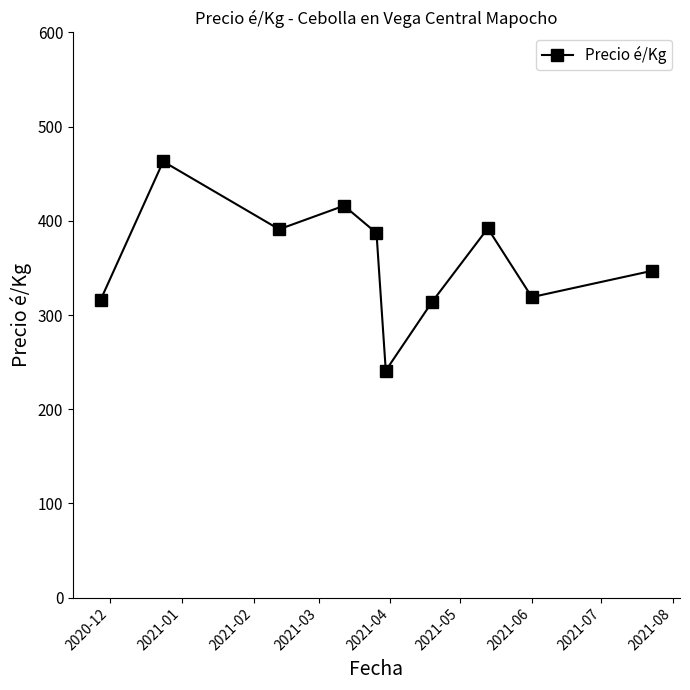

What is the value of the 8th point from the left?

392